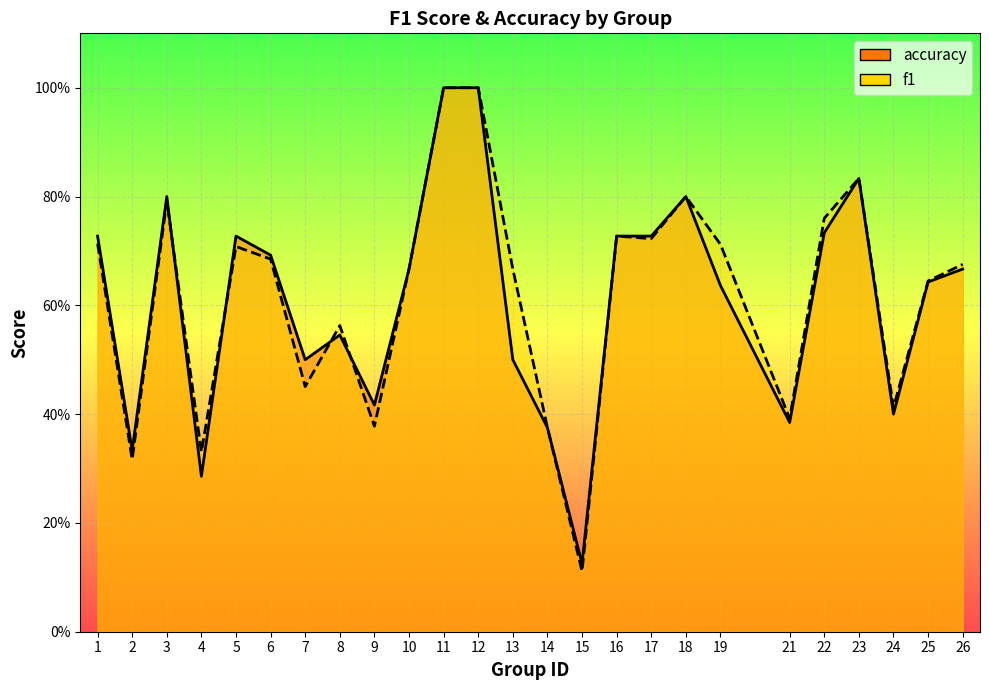

At which category is the sum across all series the highest?

11